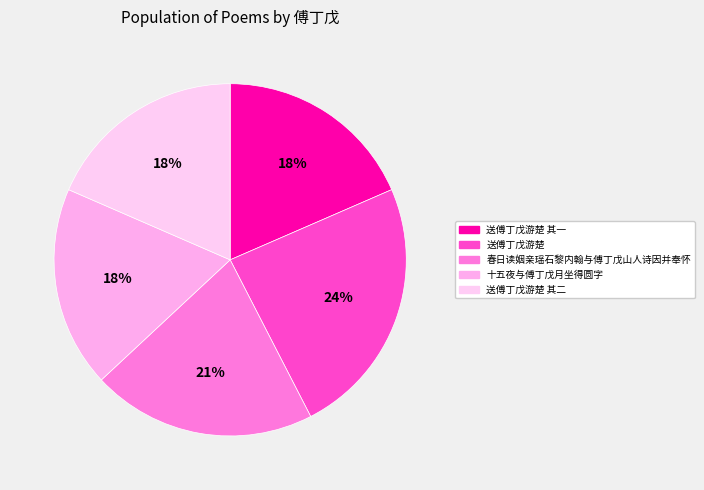

What is the smallest slice in the pie chart?

十五夜与傅丁戊月坐得圆字